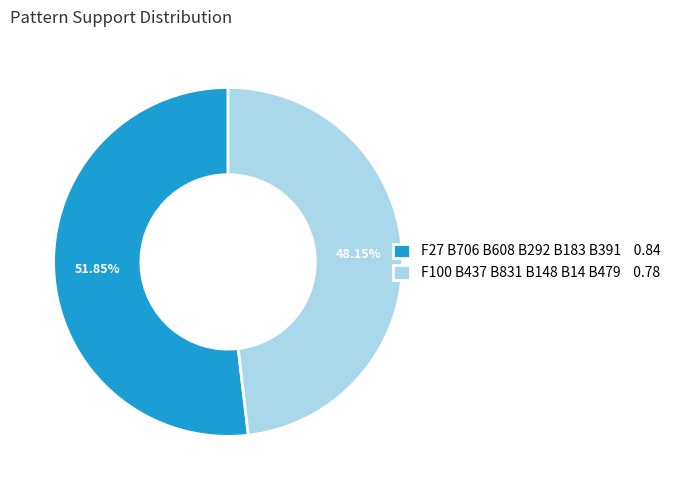

How many slices are in this pie chart?

2